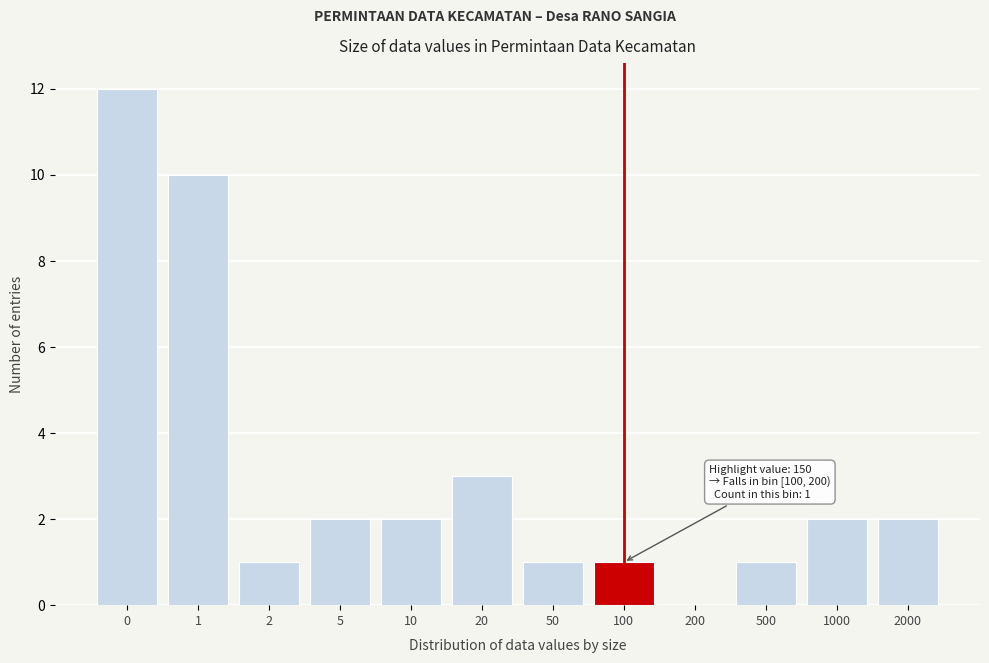

Reading left to right, list all the values displayed in this chart.

0=12	1=10	2=1	5=2	10=2	20=3	50=1	100=1	200=0	500=1	1000=2	2000=2